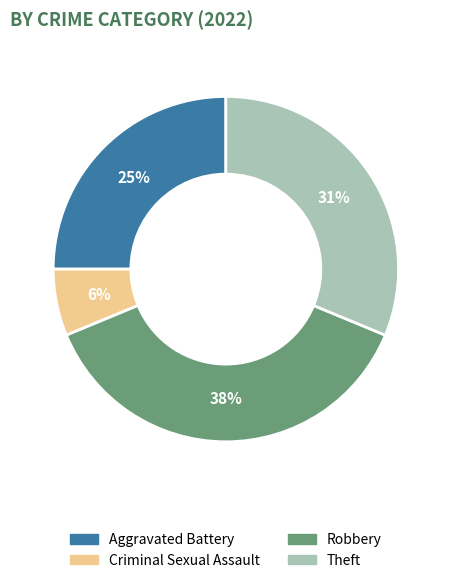

The Criminal Sexual Assault slice represents 6% of the pie. True or false?

True